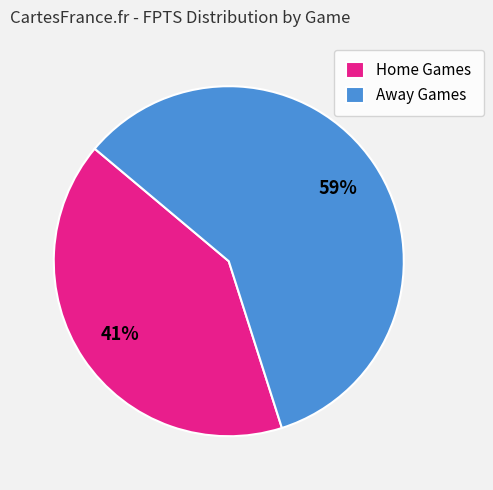

Which slice is the smallest?

Home Games